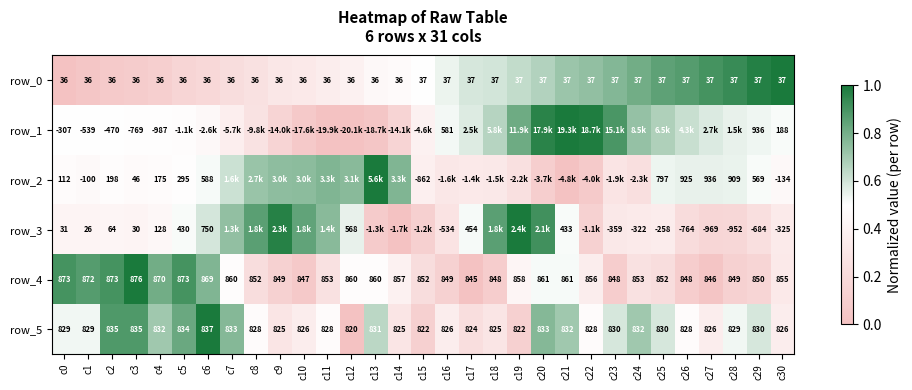

Which series changed the most between c6 and c23?

row_4